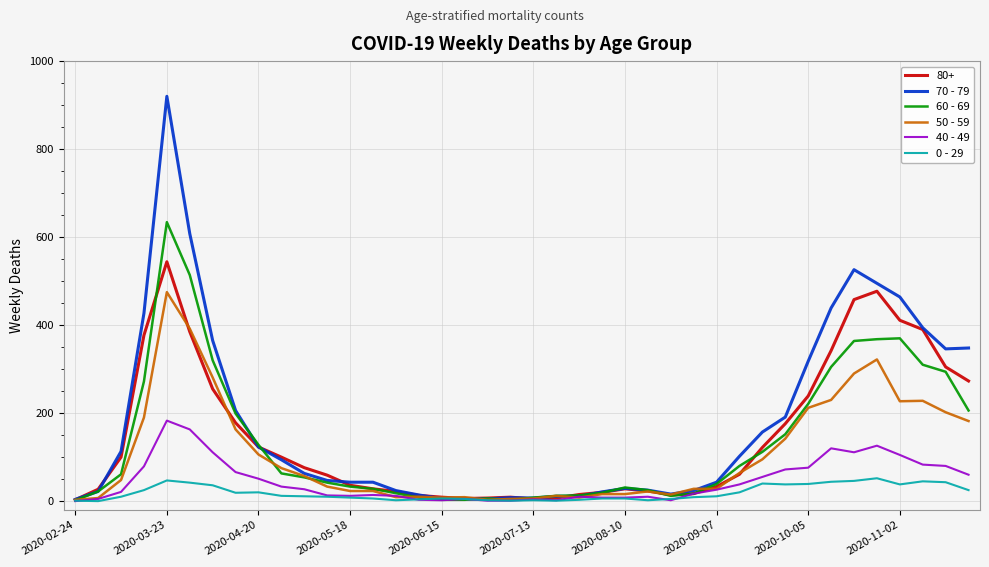

What is the greatest value displayed?

920